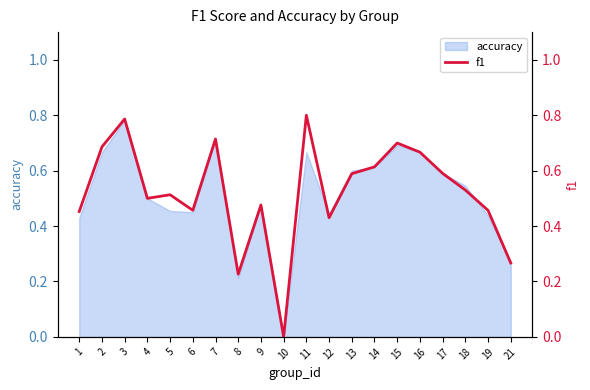

Which has a higher value, 13 or 15?

15